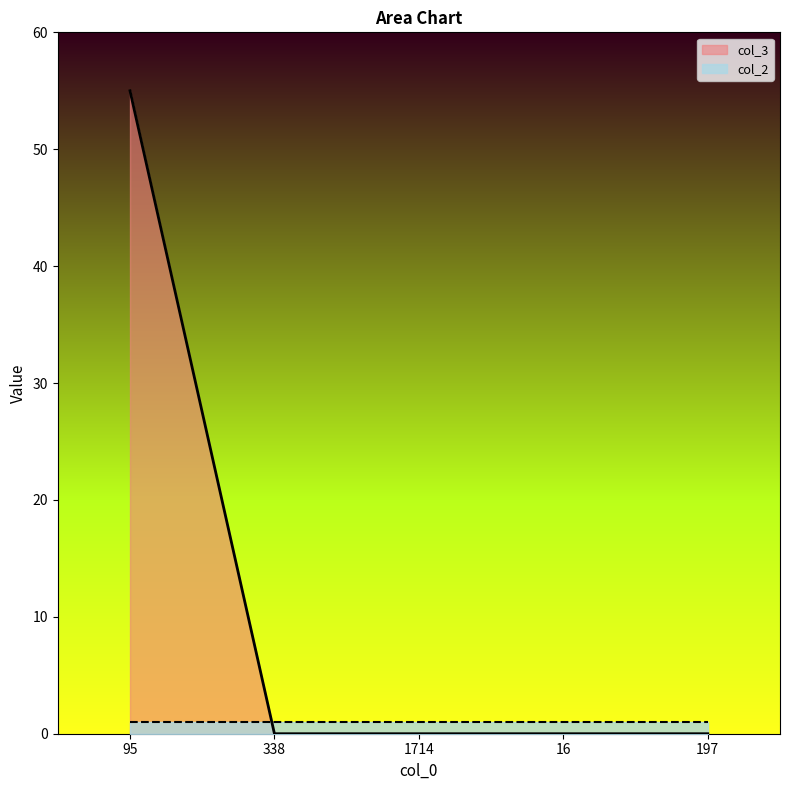

Where is the data nearest to the value 27?

338